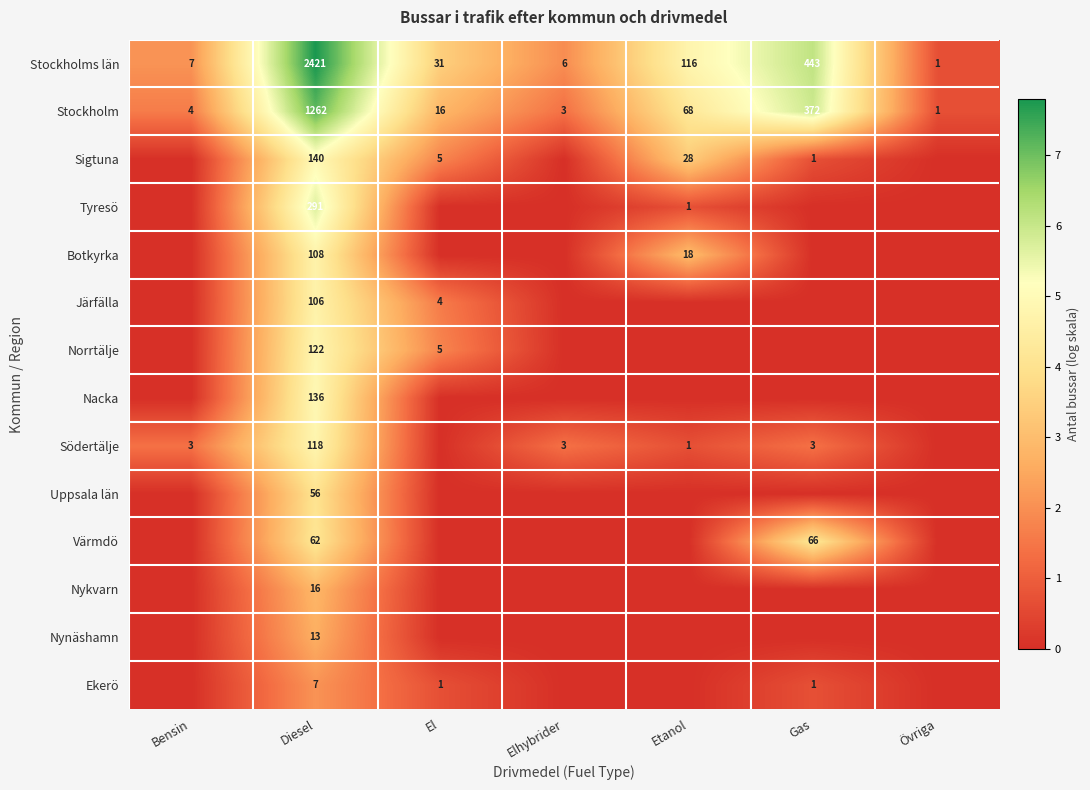

What is the difference between the highest and lowest values at Diesel?

2414